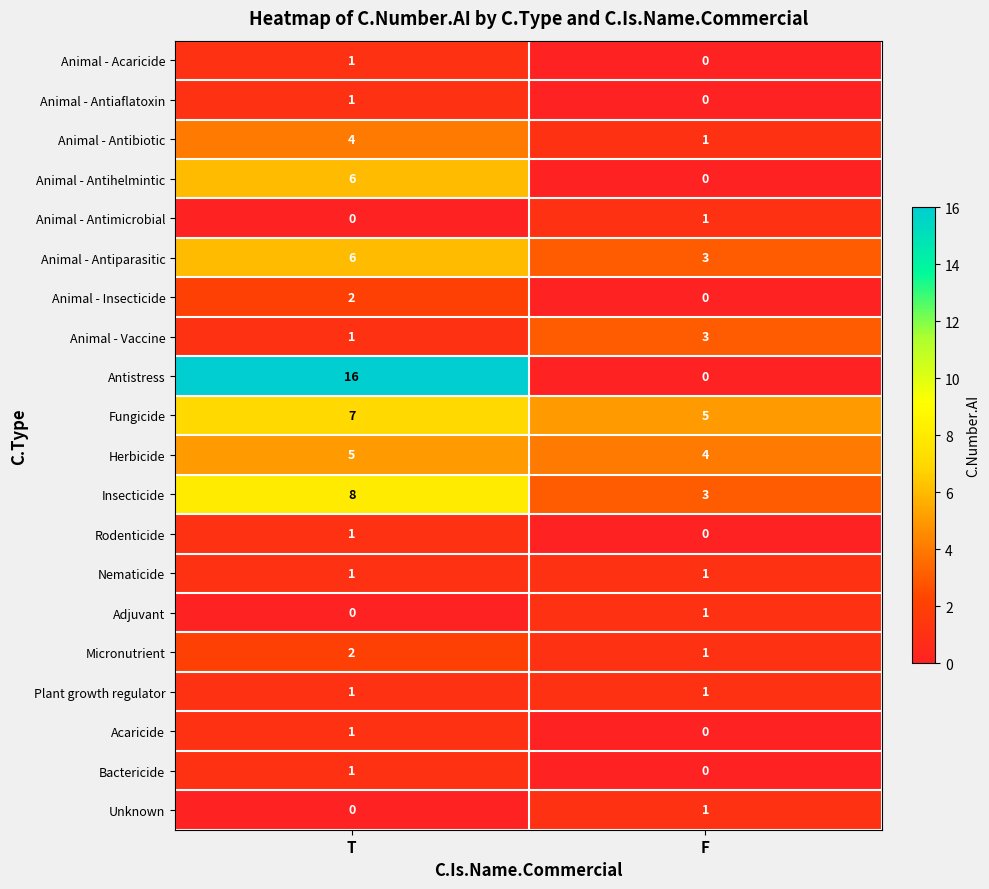

At how many categories does at least one series exceed 3?

2